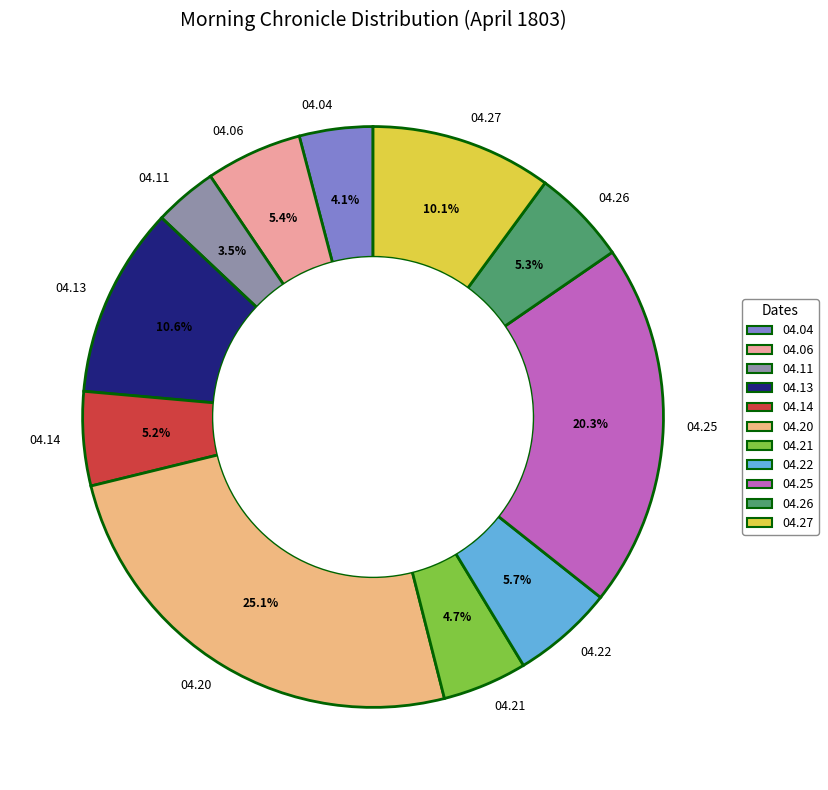

What percentage do 04.27 and 04.04 together represent?

14.2%